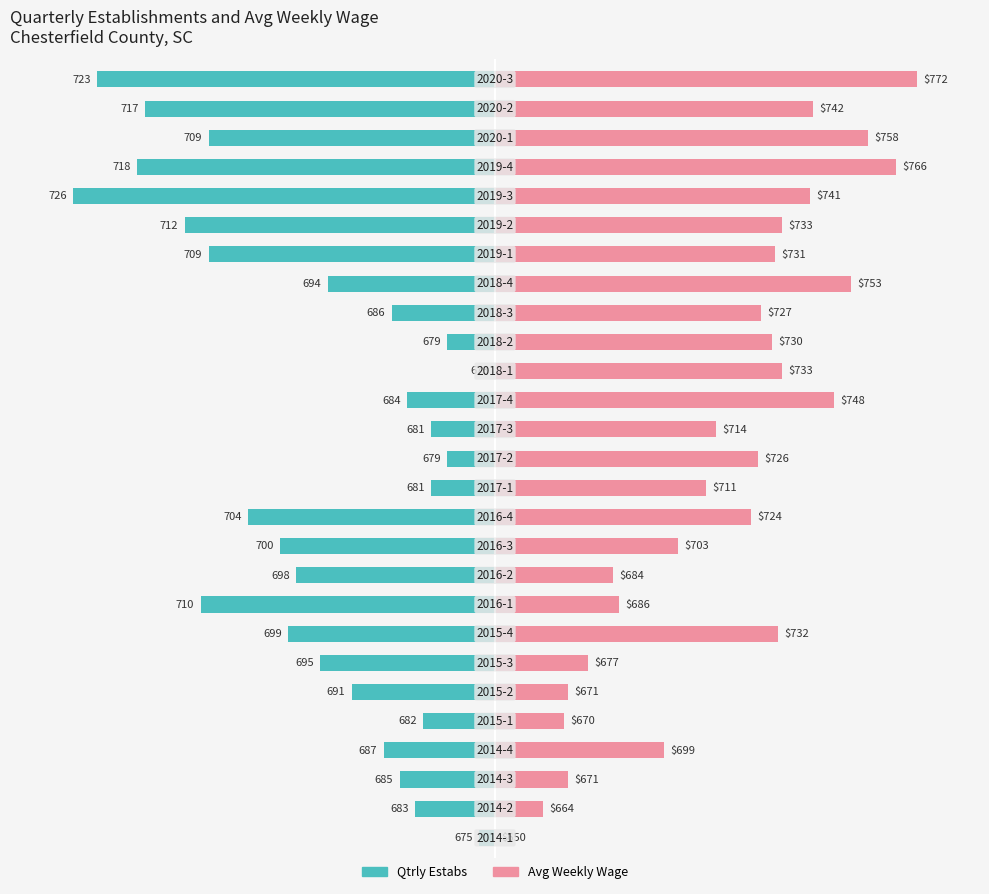

Rank the series at 24 from lowest to highest value.

Qtrly Estabs, Avg Weekly Wage